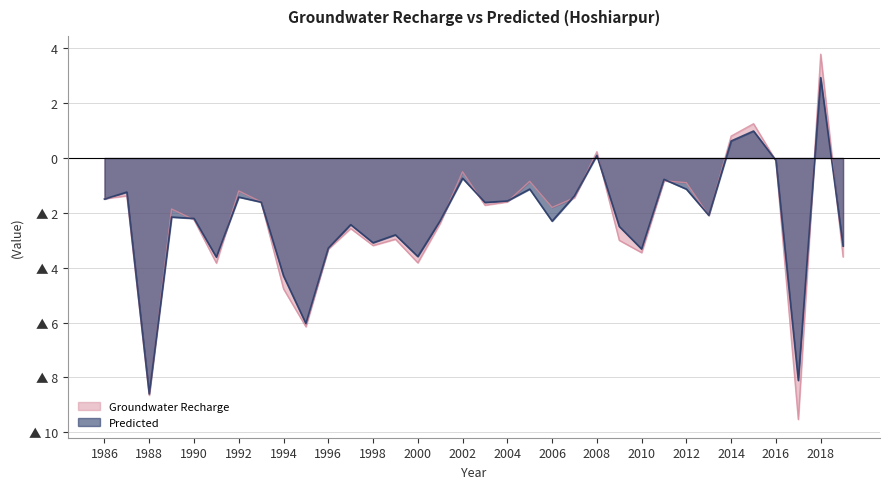

How many negative values does the Predicted series have?

30